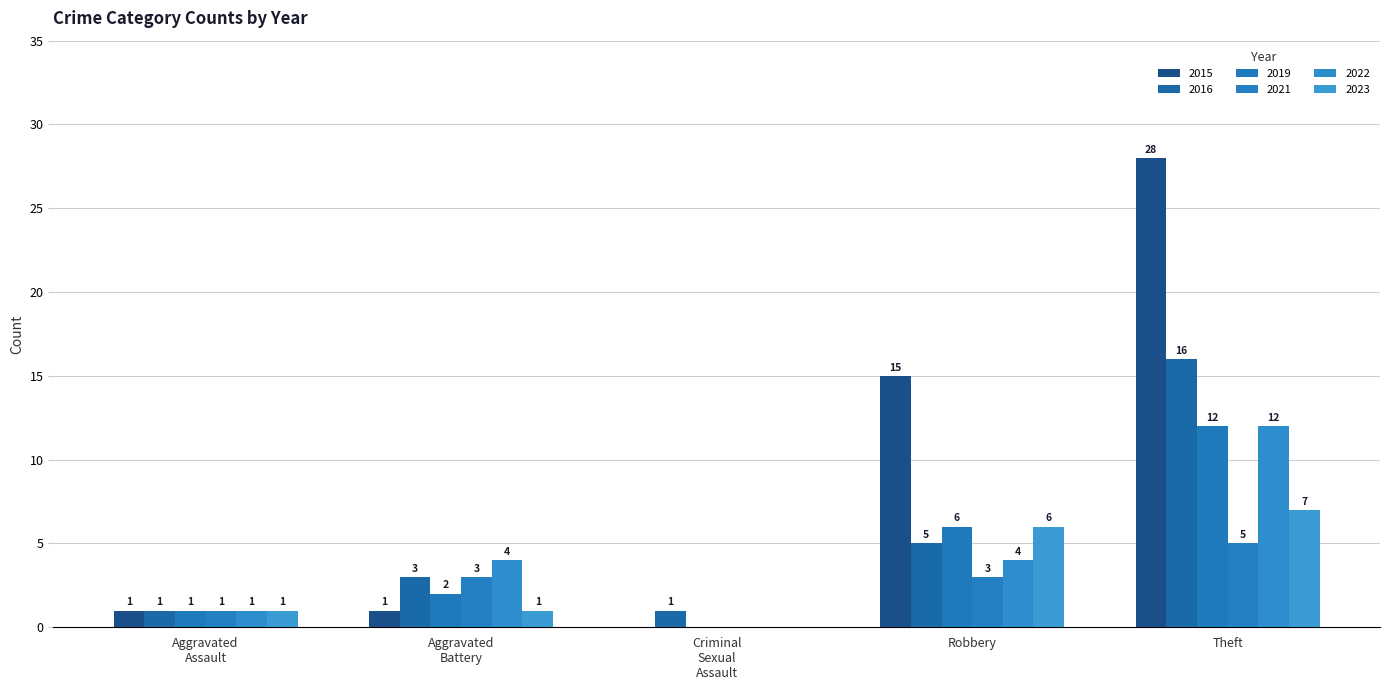

List the labels in order of 2016 value, largest first.

Theft, Robbery, Aggravated Battery, Aggravated Assault, Criminal Sexual Assault